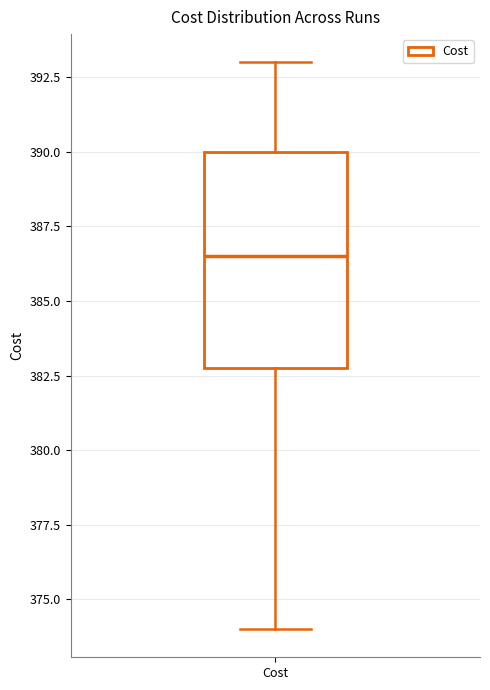

Read this box plot against the y-axis: the position of the median line, the range covered by the box, and the ends of both whiskers. The values are not printed on the chart, so give them approximately, as read against the axis.

median 386.5, box 383.0 to 390.0, whiskers 374.0 to 393.0